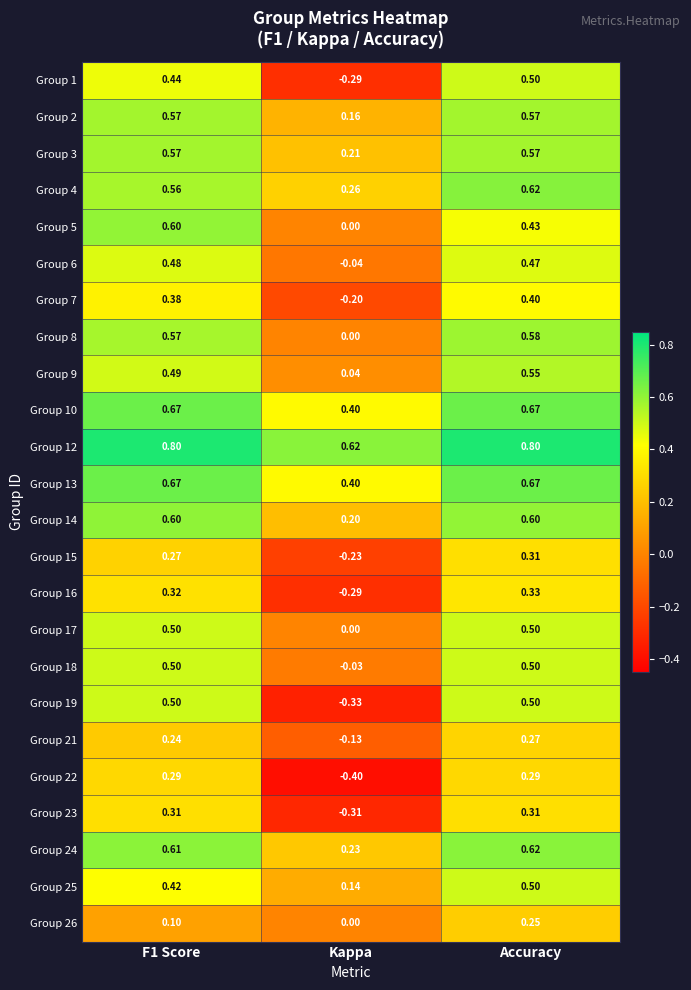

At which label does Group 26 reach its peak?

Accuracy